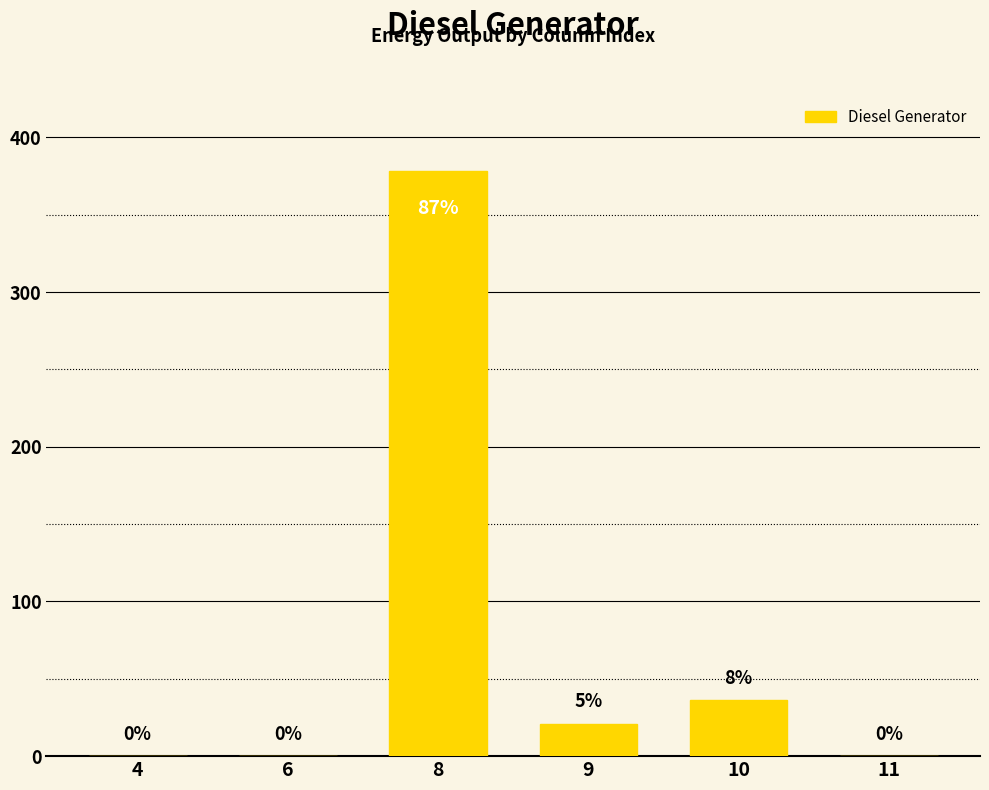

Count the number of data series in this chart.

1